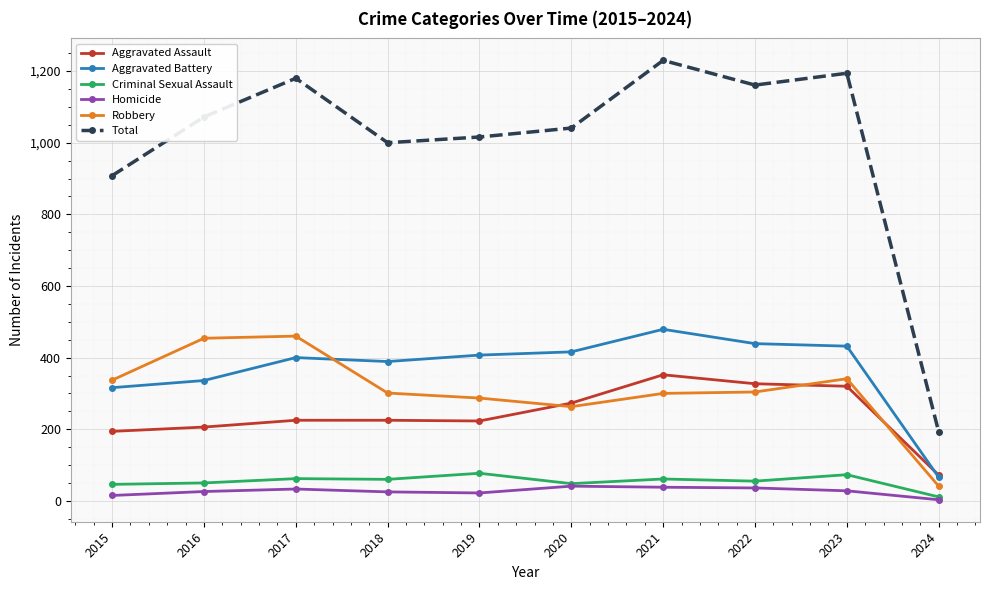

Which series has the widest spread of values?

Total